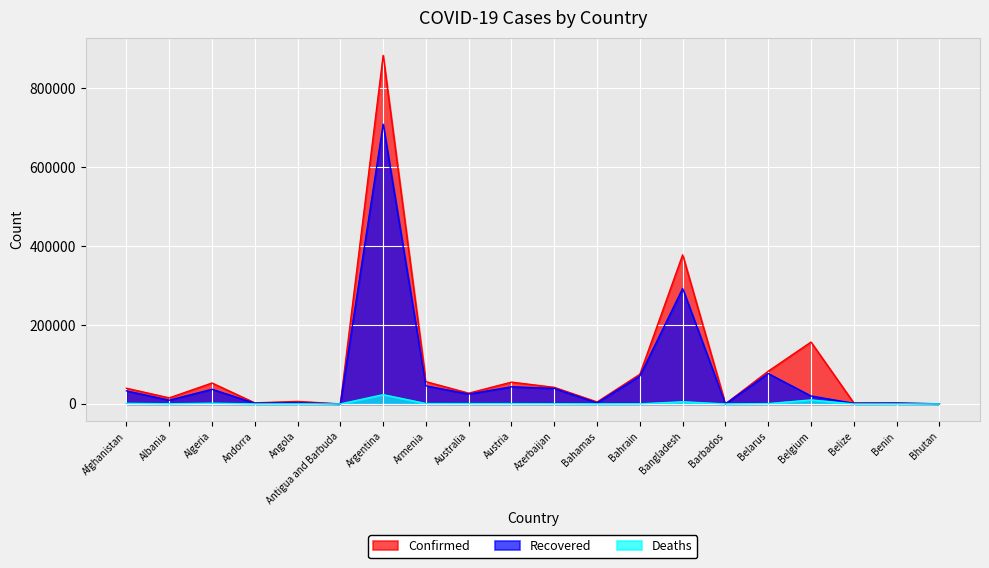

What value does the Recovered series have at Belgium?

20202